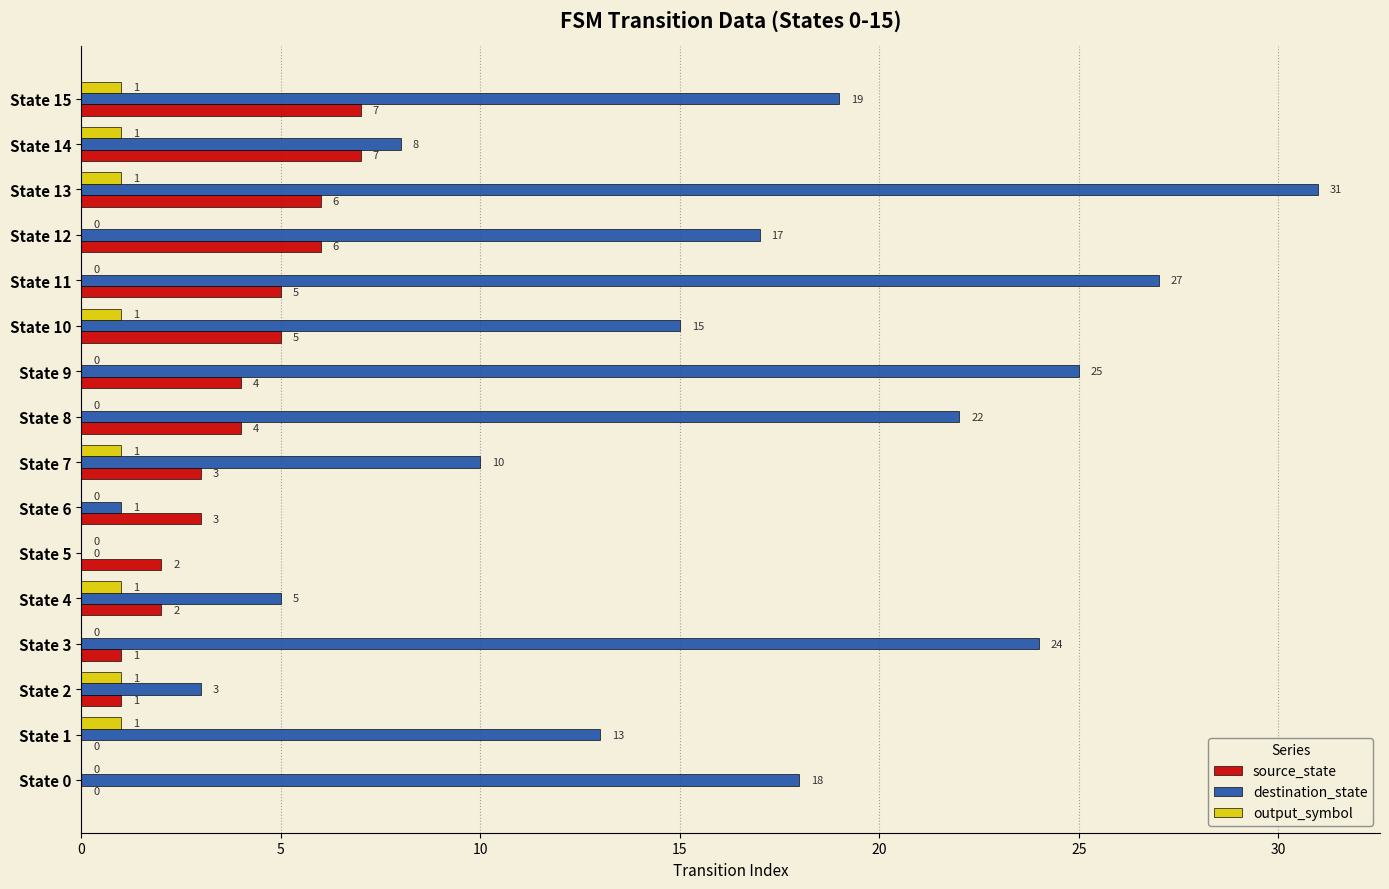

How many distinct data groups are displayed?

3